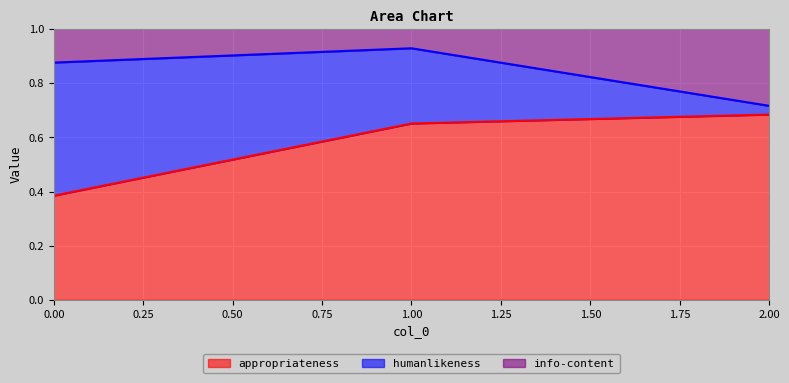

The value of appropriateness at 0.00 is 0.6. True or false?

False